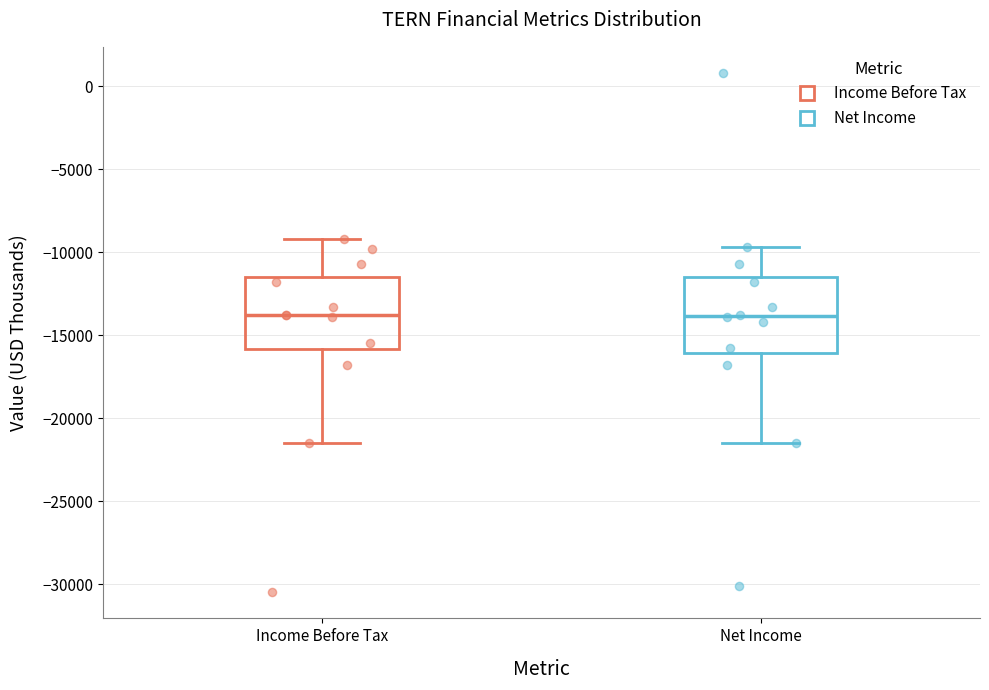

Reading left to right, transcribe this box plot: for each box, give where its median line is, the range the box spans, and where its two whiskers end, as read against the y-axis. The values are not printed on the chart, so give them approximately, as read against the axis.

Income Before Tax: median -14000, box -16000 to -11500, whiskers -21500 to -9000
Net Income: median -14000, box -16000 to -11500, whiskers -21500 to -9500